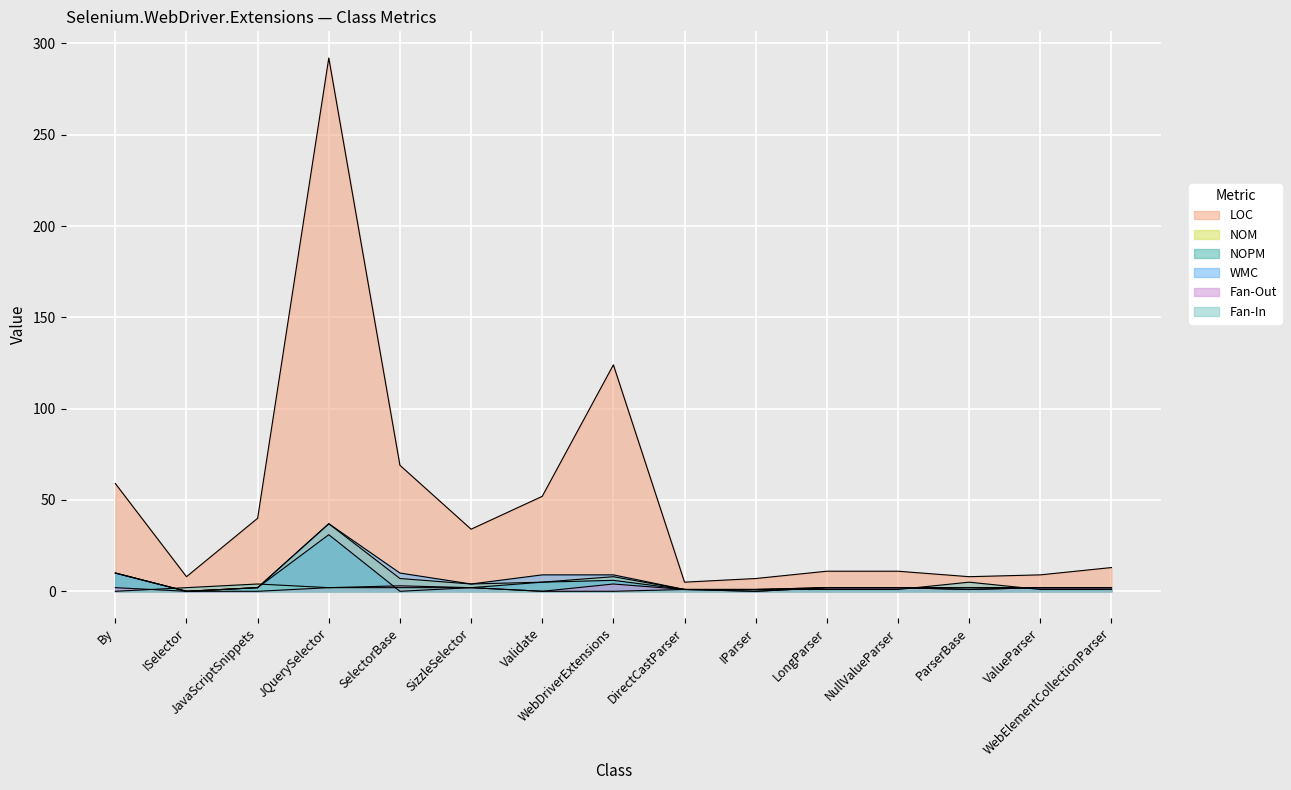

At which category does Fan-Out reach its first local peak?

SelectorBase